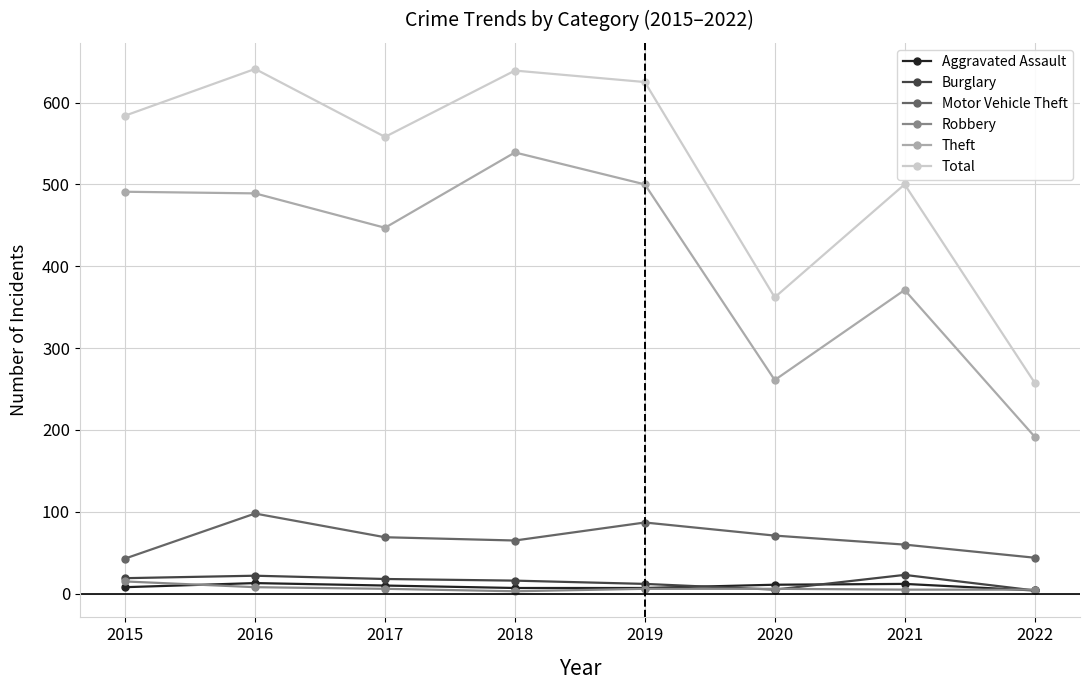

Which series has the largest range (max minus min)?

Total